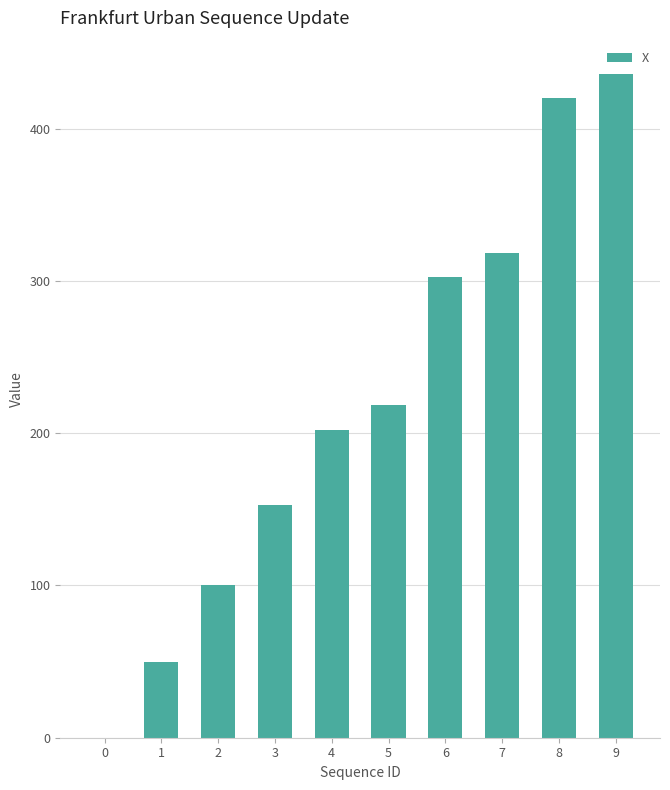

Which has a higher value, 3 or 4?

4